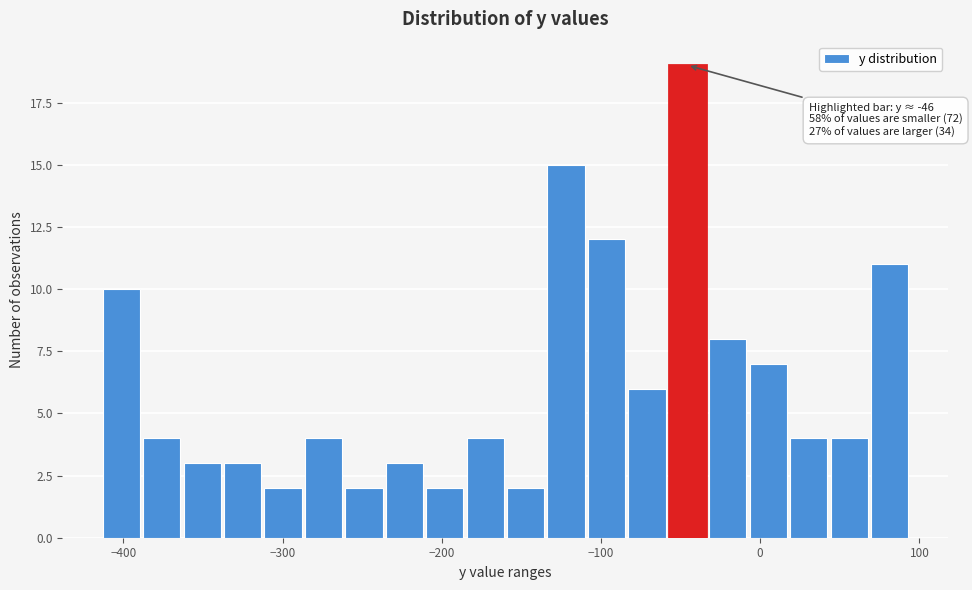

Around what value on the x-axis is the tallest bar? Give the approximate position of its centre, as read against the axis.

-50